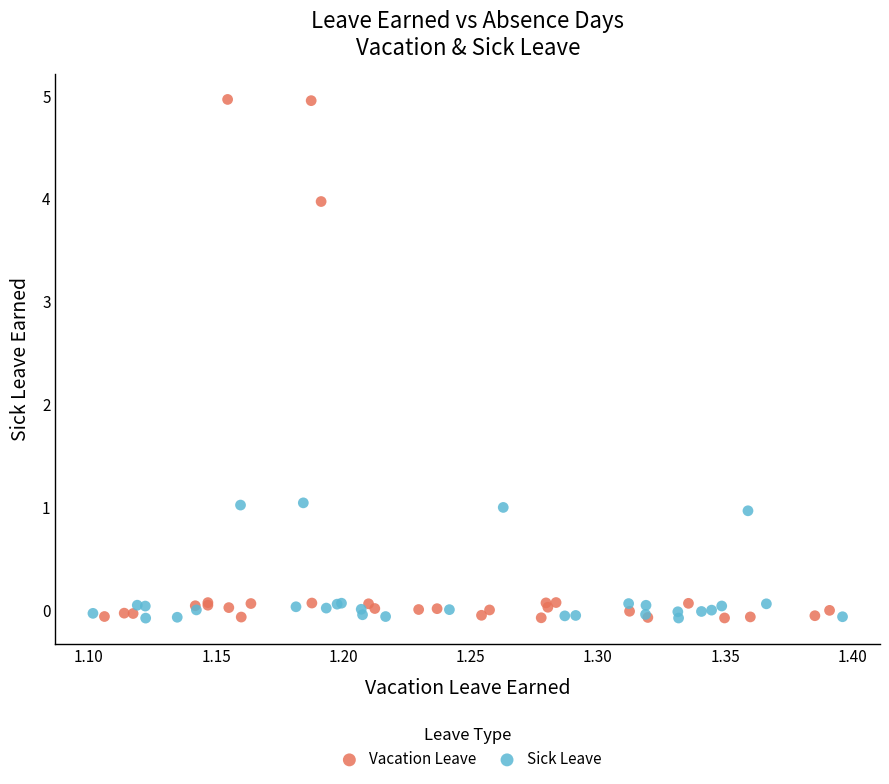

Which series reaches the maximum Y coordinate?

Vacation Leave